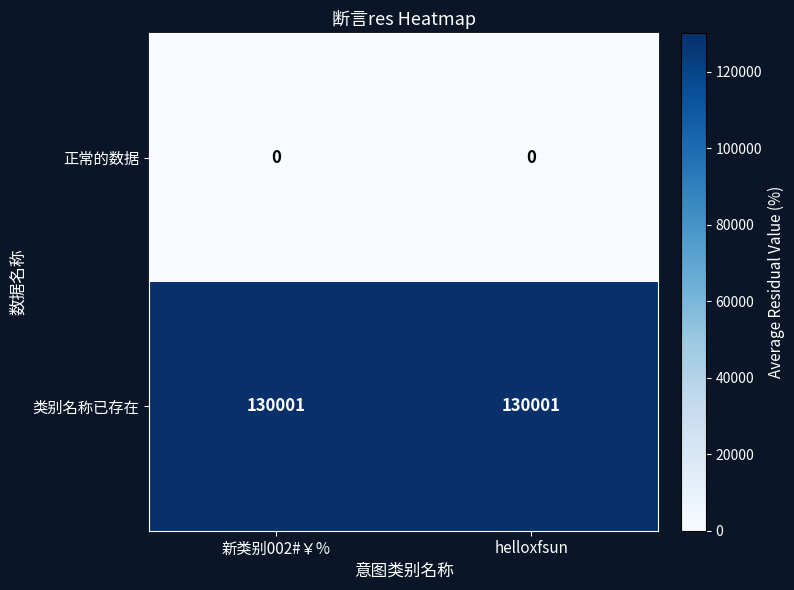

Is the value of 正常的数据 at 新类别002#￥% greater than the value of 类别名称已存在 at 新类别002#￥%?

No